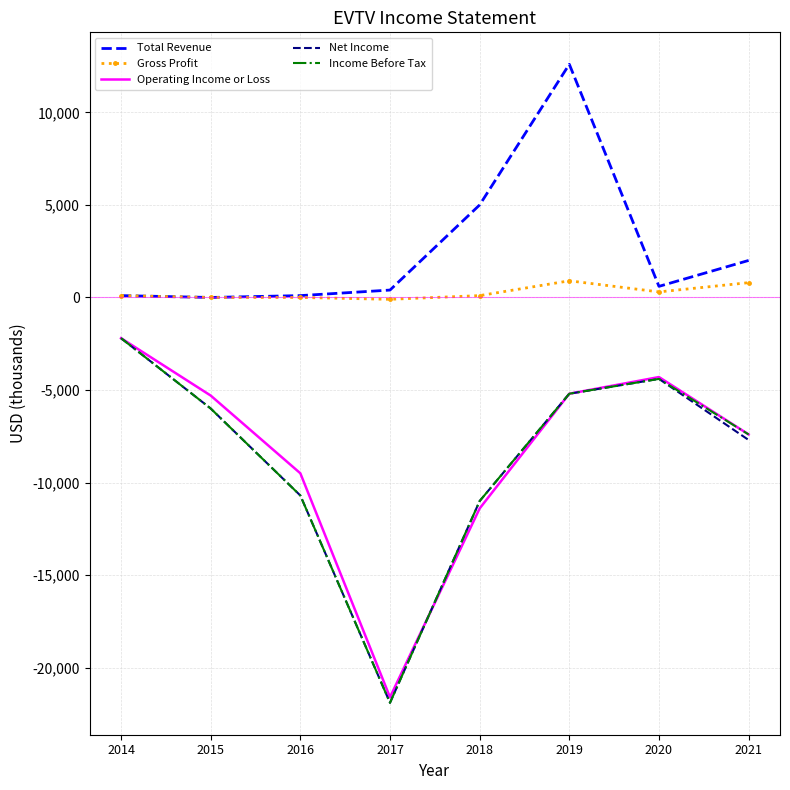

The Net Income series shows -18153 at 2018. True or false?

False